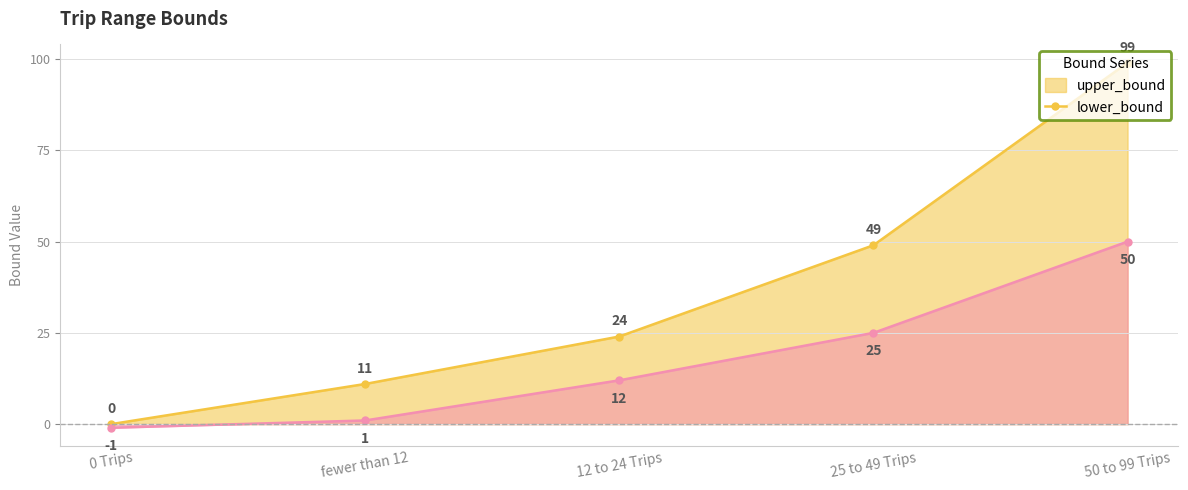

True or false: lower_bound and upper_bound intersect in this chart.

False